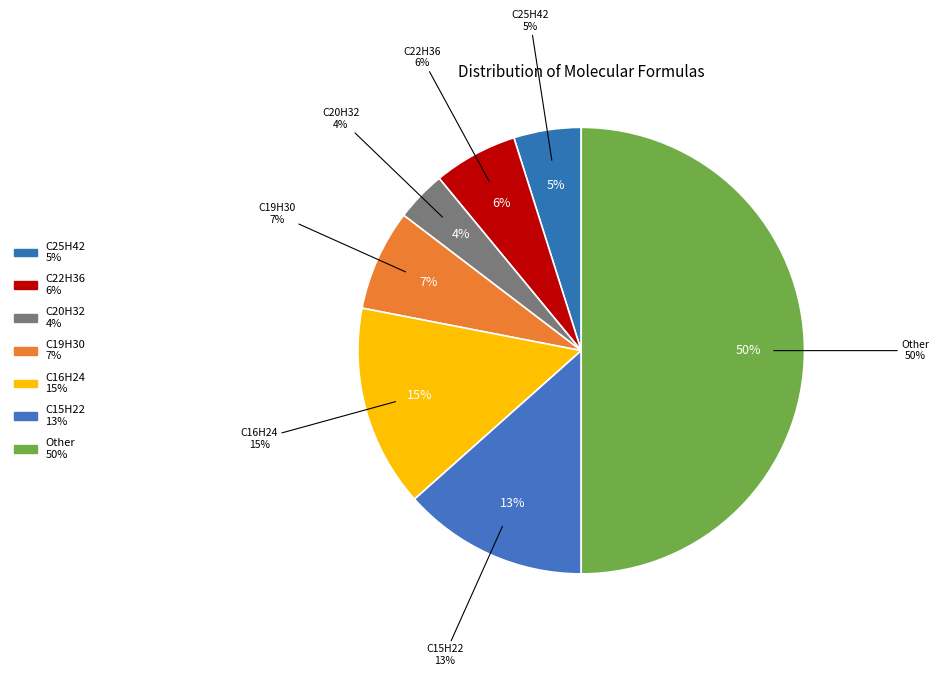

To the nearest percent, what is the difference between the C25H42 and C19H30 slice percentages?

2%